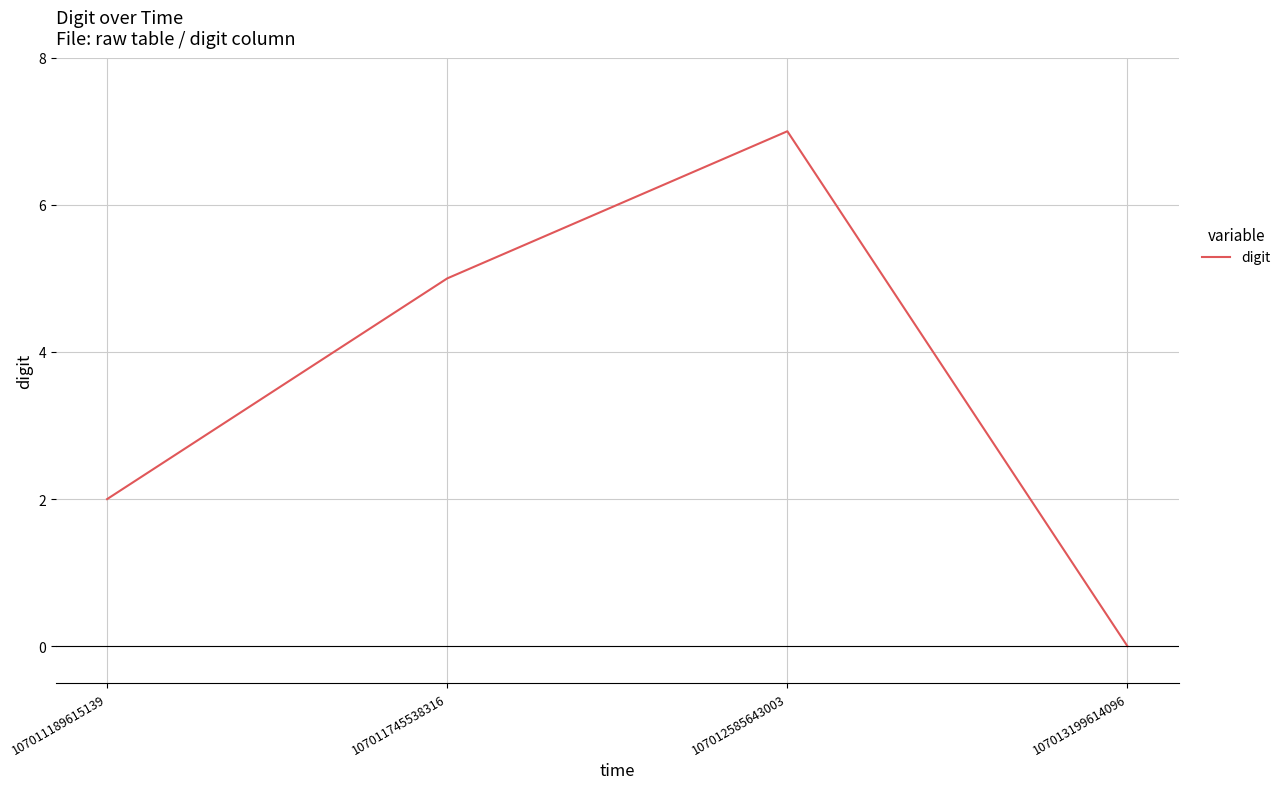

Reading left to right, extract all data points from this chart.

2	5	7	0